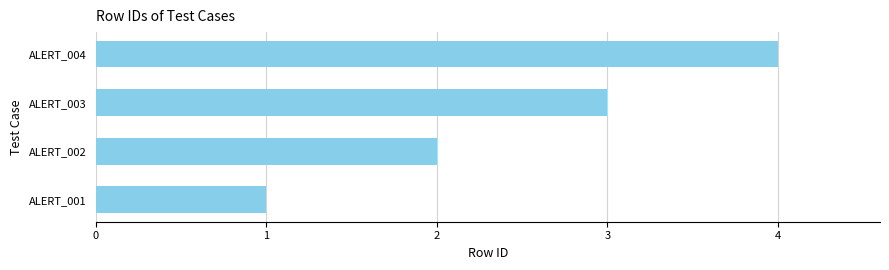

How many distinct data groups are displayed?

1